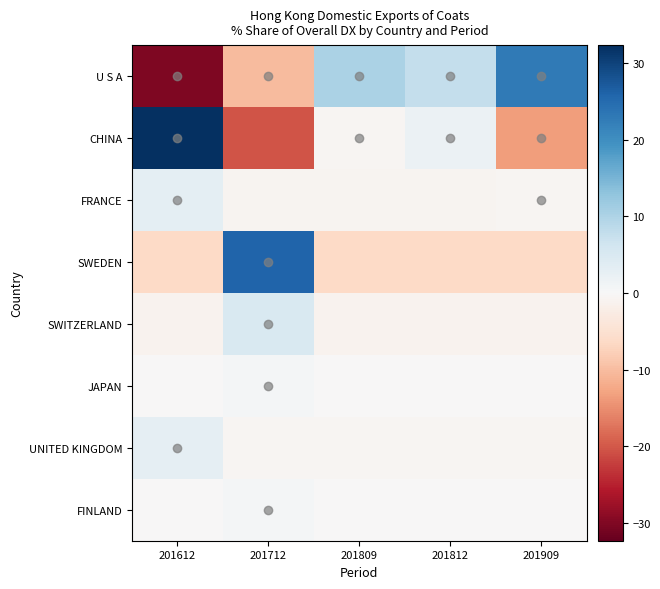

Reading left to right, list all the values displayed in this chart.

U S A: 201612=-30.2	201712=-10.3	201809=10.2	201812=7.6	201909=22.8
CHINA: 201612=32.3	201712=-20.4	201809=-0.5	201812=2.0	201909=-13.4
FRANCE: 201612=3.0	201712=-0.8	201809=-0.8	201812=-0.8	201909=-0.5
SWEDEN: 201612=-6.5	201712=26.0	201809=-6.5	201812=-6.5	201909=-6.5
SWITZERLAND: 201612=-1.2	201712=4.9	201809=-1.2	201812=-1.2	201909=-1.2
JAPAN: 201612=-0.2	201712=0.7	201809=-0.2	201812=-0.2	201909=-0.2
UNITED KINGDOM: 201612=2.9	201712=-0.7	201809=-0.7	201812=-0.7	201909=-0.7
FINLAND: 201612=-0.2	201712=0.7	201809=-0.2	201812=-0.2	201909=-0.2